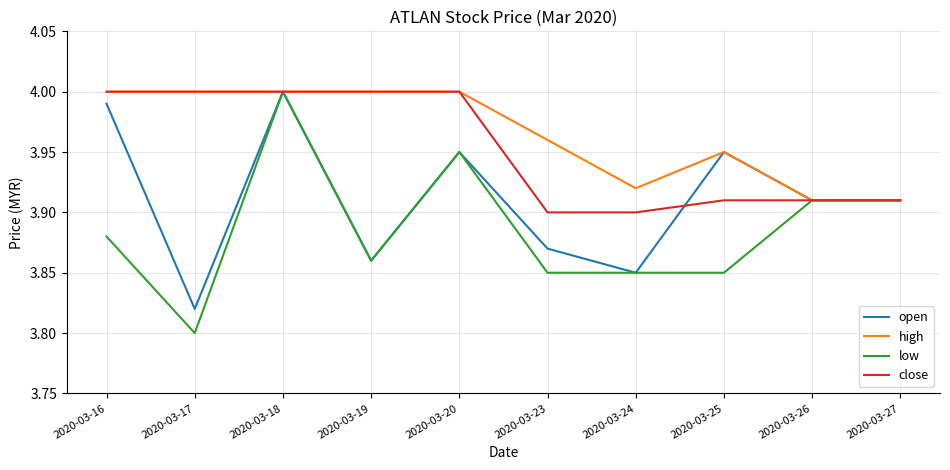

How many low values are between 3 and 4?

10